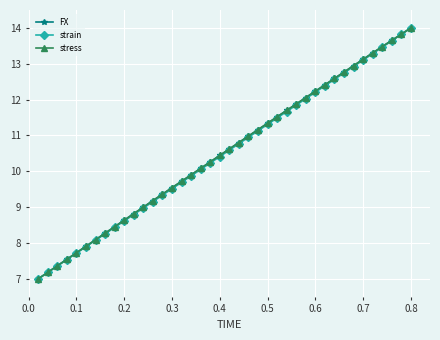

What is the sum of all strain values?

420.0